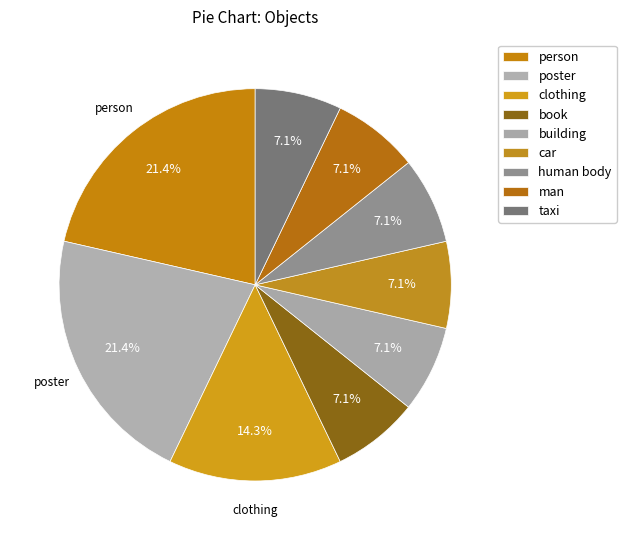

What percentage is the poster slice, to the nearest percent?

21%